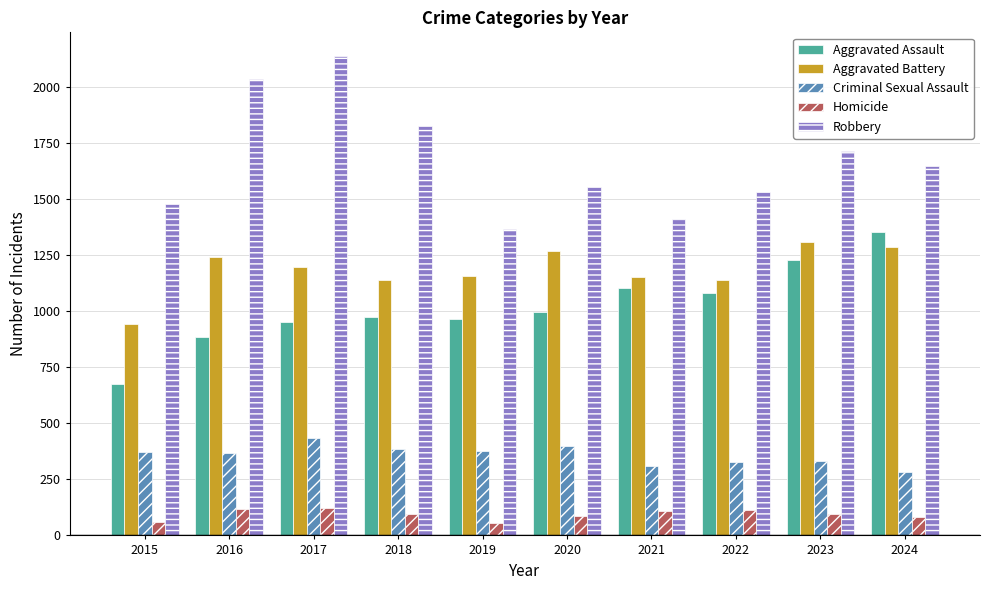

Are the bars horizontal?

No